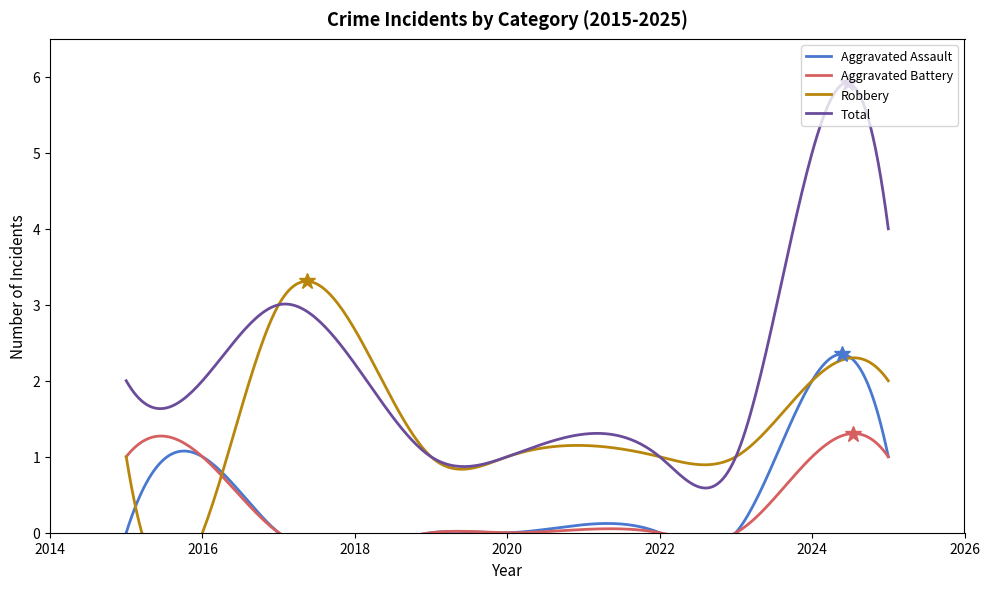

How many Aggravated Battery values are between 0 and 1?

9